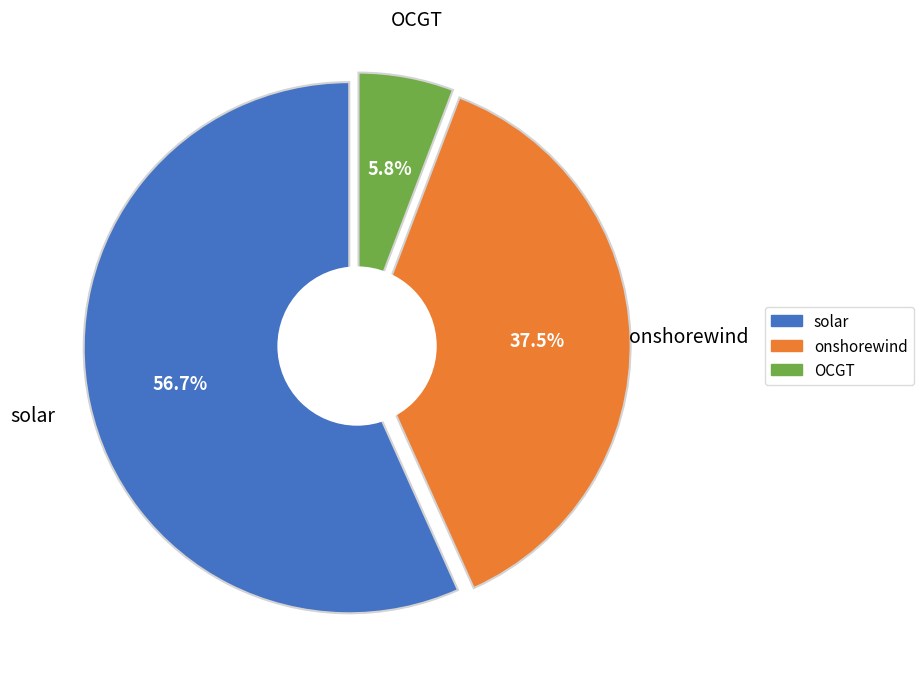

To the nearest percent, what is the difference between the largest and smallest slice percentages?

51%